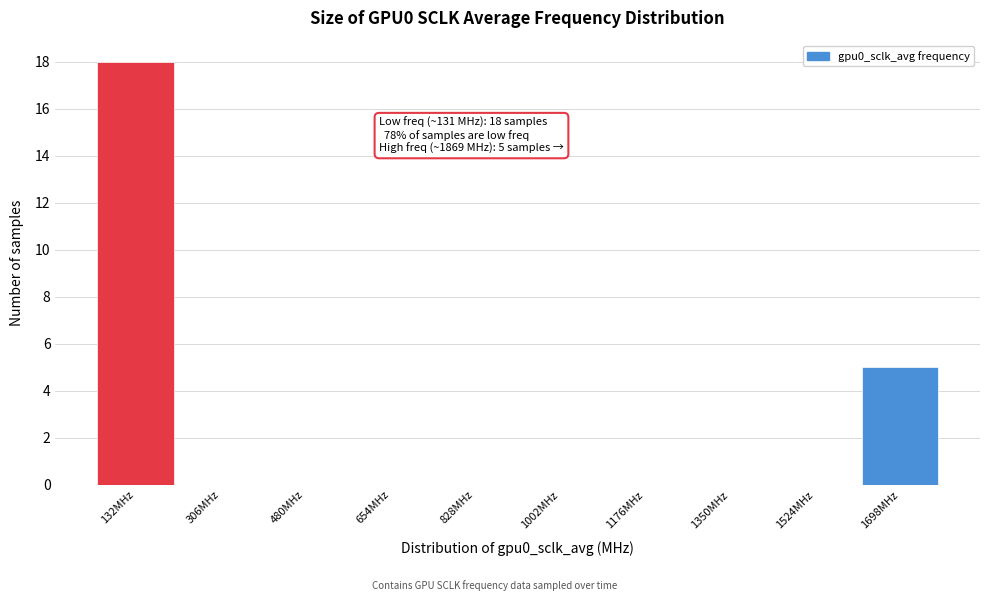

True or false: the data shows -11 at 1176MHz.

False